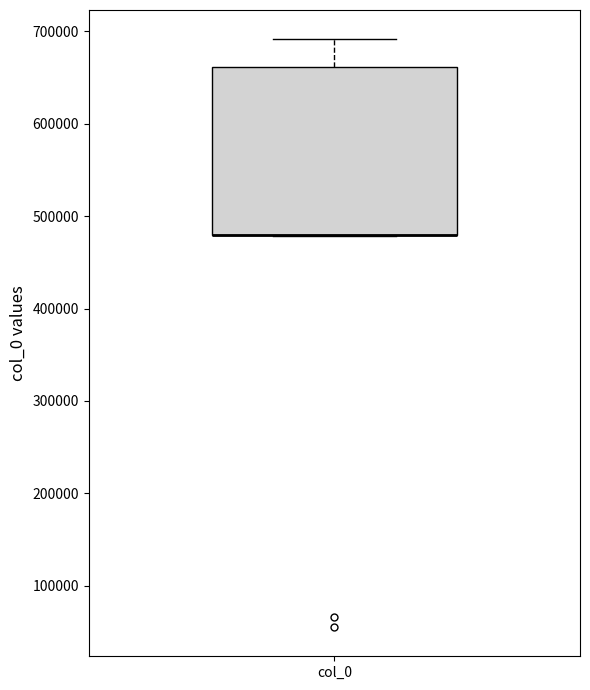

Where does the upper whisker of the box for col_0 end on the y-axis? The values are not printed on the chart, so give them approximately, as read against the axis.

690000